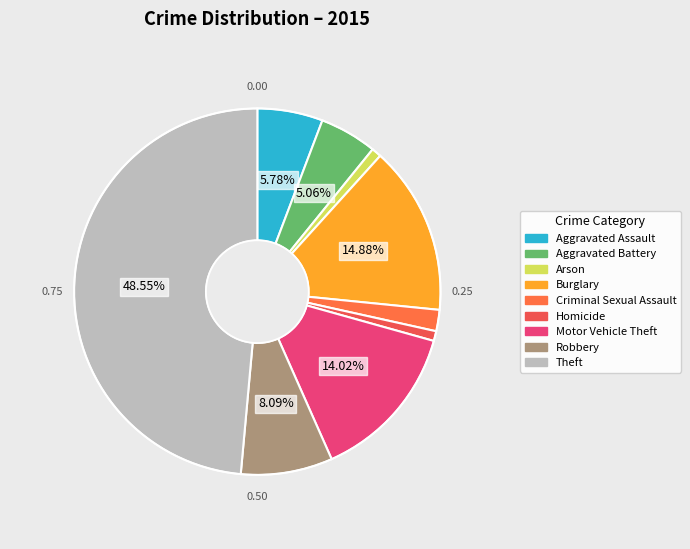

Is there a majority slice in this chart?

No